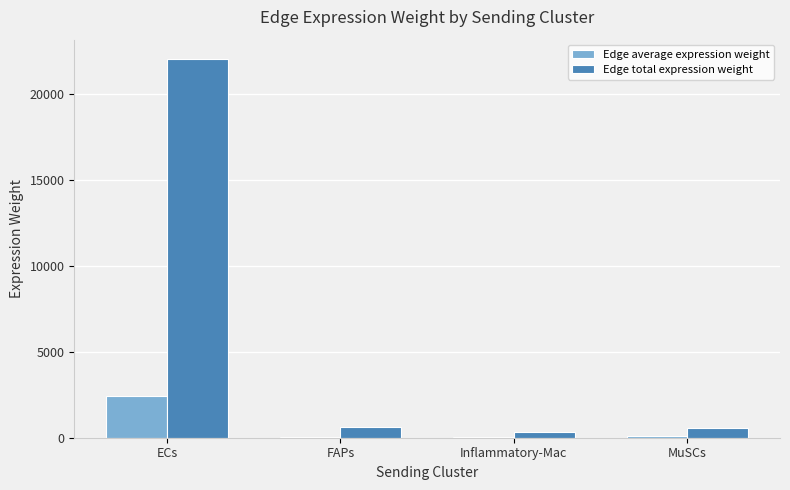

Which series has the widest spread of values?

Edge total expression weight